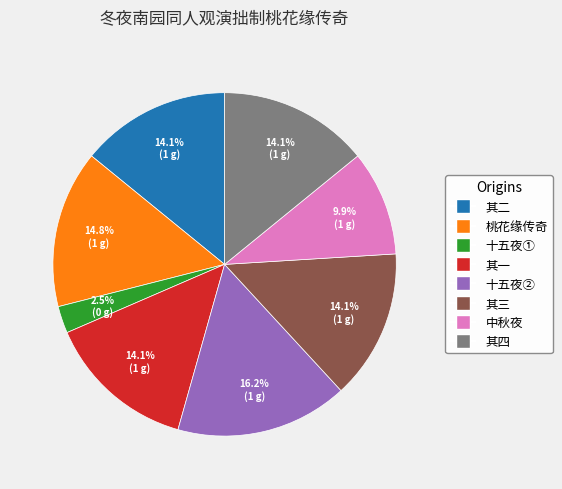

Does any single category account for the majority?

No